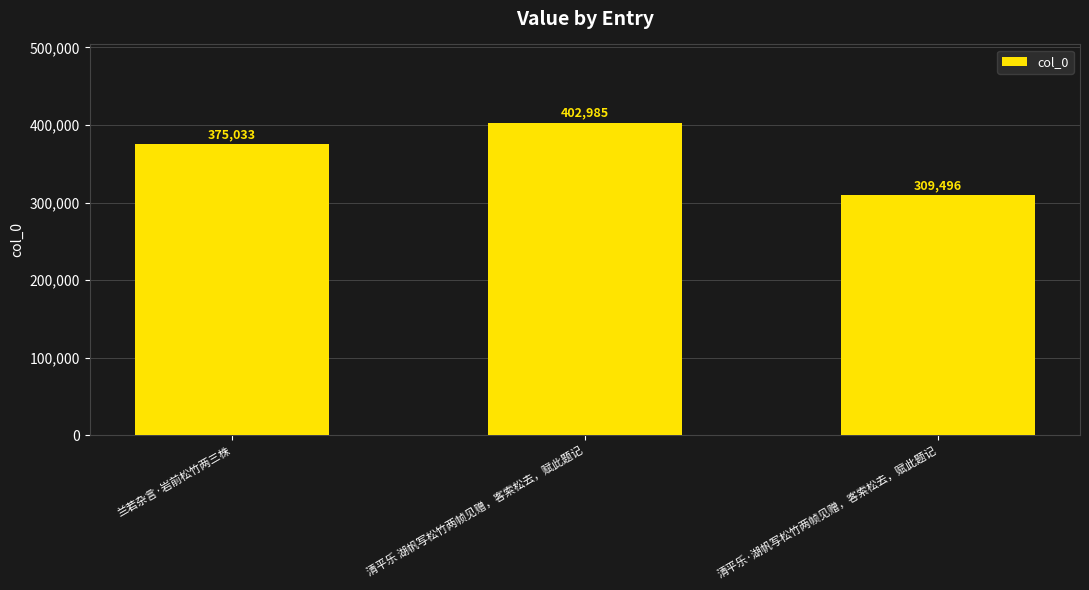

What value does the data have at 兰若杂言·岩前松竹两三株, to the nearest 10?

375030